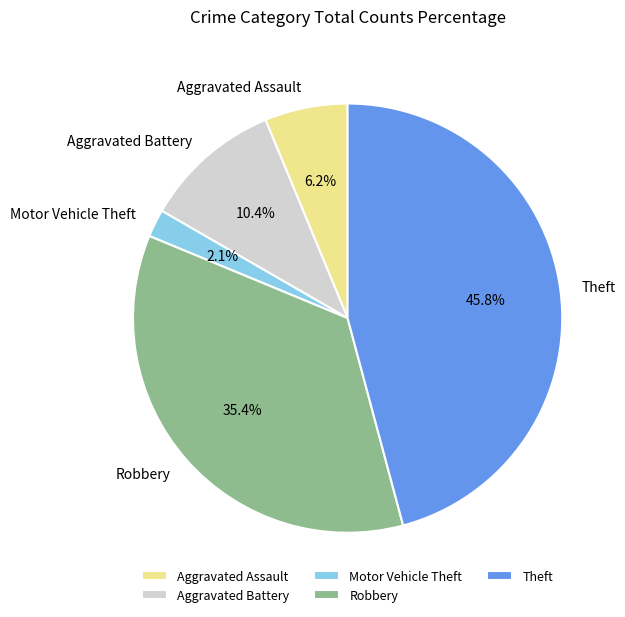

Does Aggravated Assault account for over 50% of the chart?

No